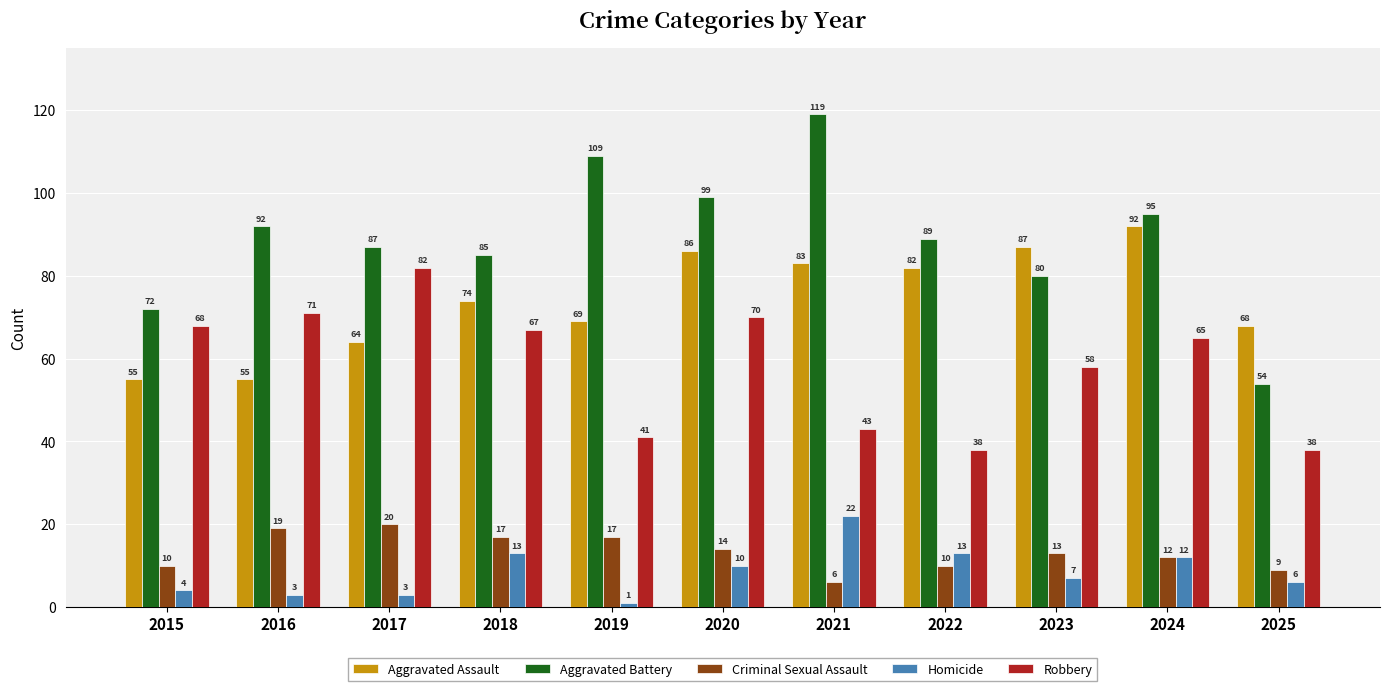

Rank the series by their maximum value, from highest to lowest.

Aggravated Battery, Aggravated Assault, Robbery, Homicide, Criminal Sexual Assault